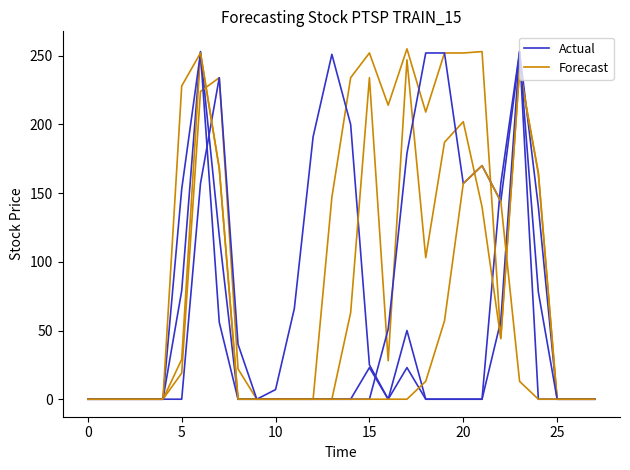

List the series in order of their overall mean, lowest first.

Actual, Forecast